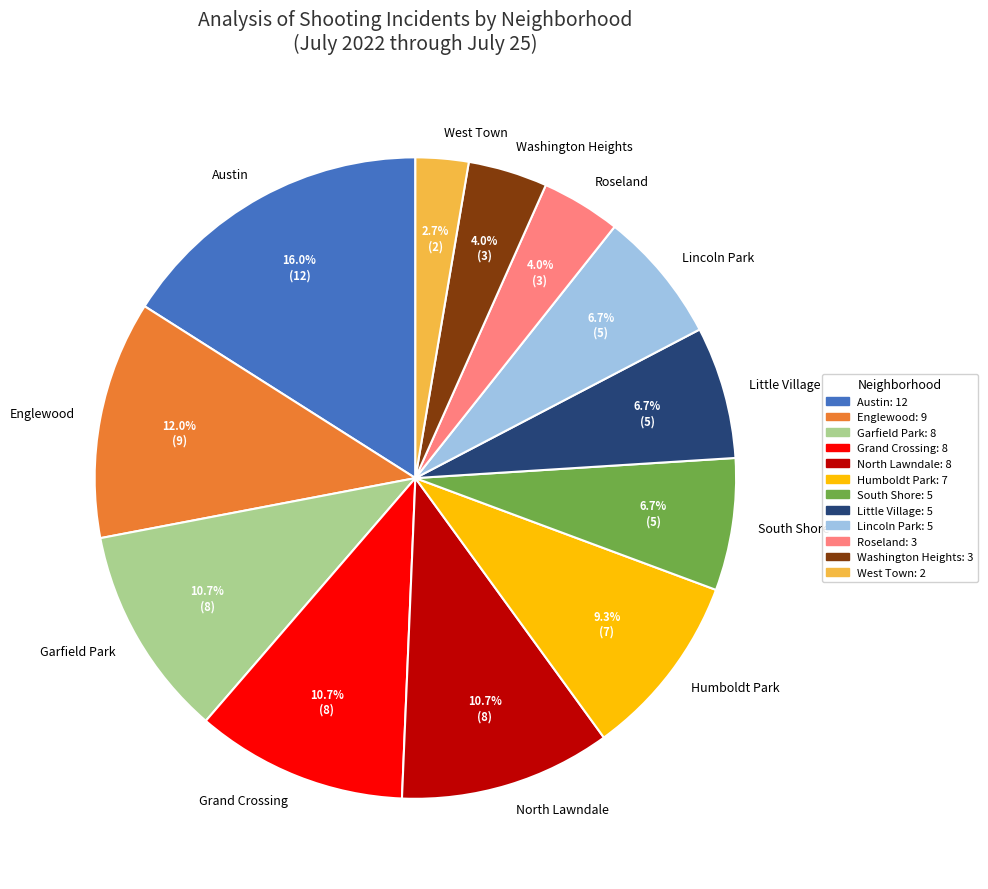

Between Garfield Park and Roseland, which is larger?

Garfield Park